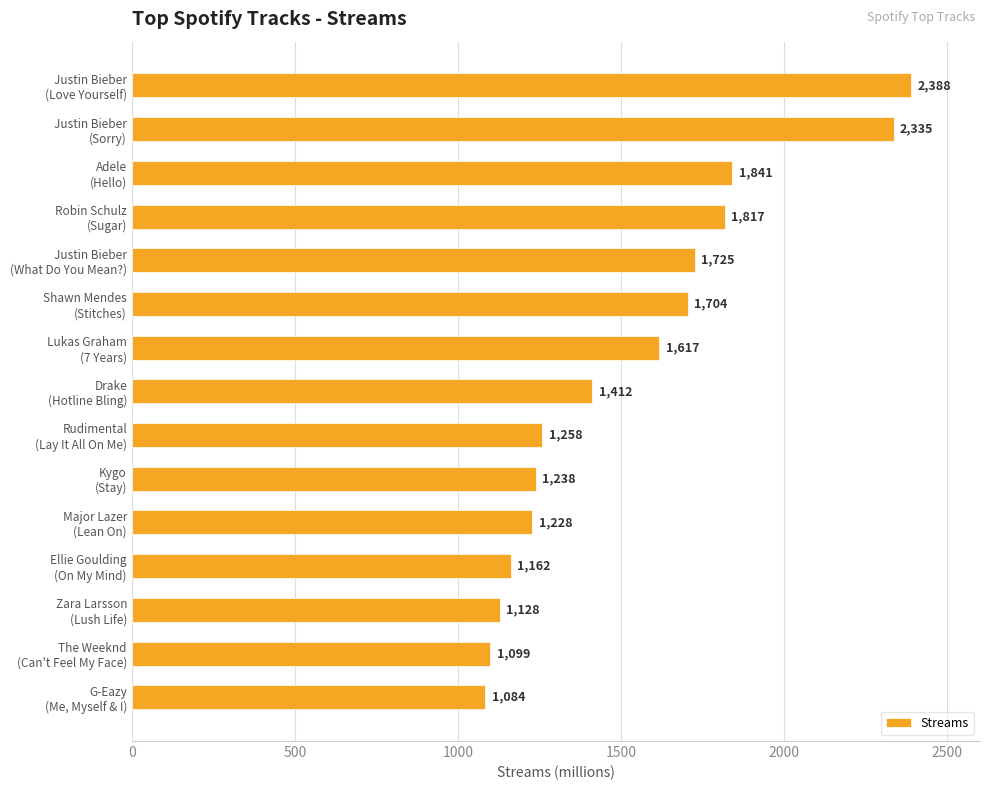

Rank the categories by value from highest to lowest.

Justin Bieber
(Love Yourself), Justin Bieber
(Sorry), Adele
(Hello), Robin Schulz
(Sugar), Justin Bieber
(What Do You Mean?), Shawn Mendes
(Stitches), Lukas Graham
(7 Years), Drake
(Hotline Bling), Rudimental
(Lay It All On Me), Kygo
(Stay), Major Lazer
(Lean On), Ellie Goulding
(On My Mind), Zara Larsson
(Lush Life), The Weeknd
(Can't Feel My Face), G-Eazy
(Me, Myself & I)